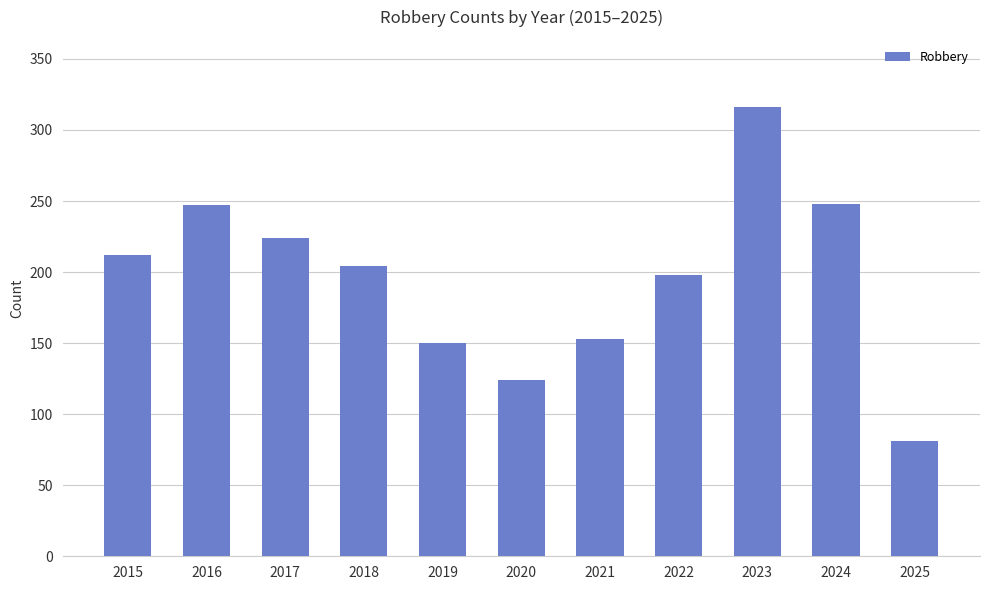

What is the difference between the maximum and minimum values?

235